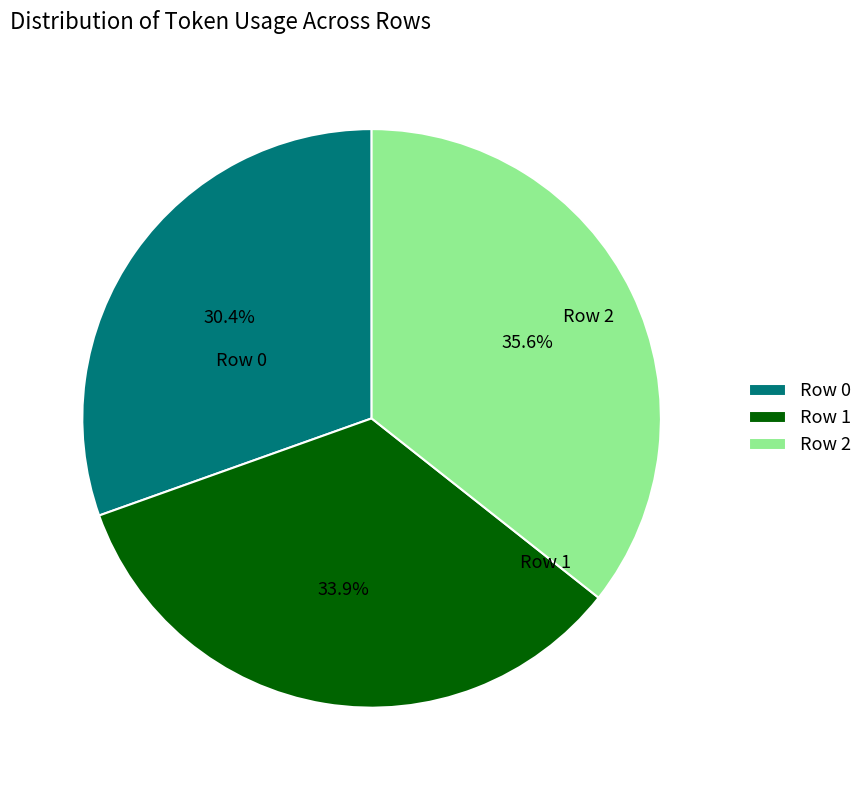

Which has a higher value, Row 2 or Row 0?

Row 2